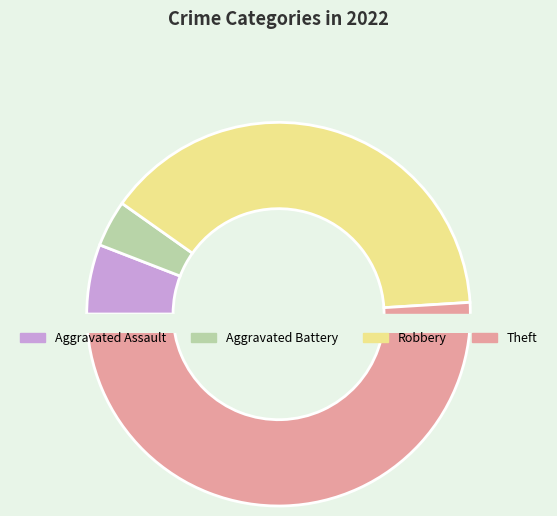

Which slice is the largest?

Theft